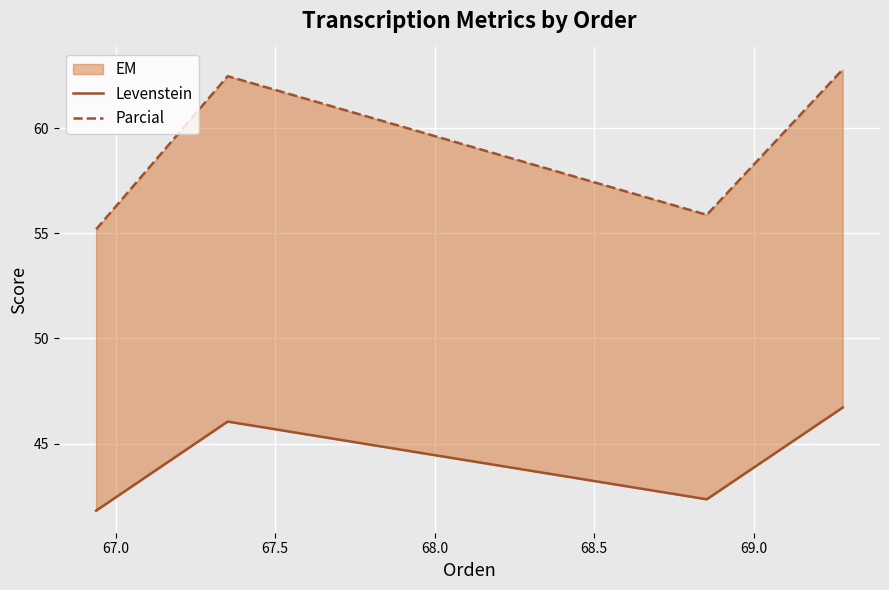

Which series has the largest total across all categories?

Parcial